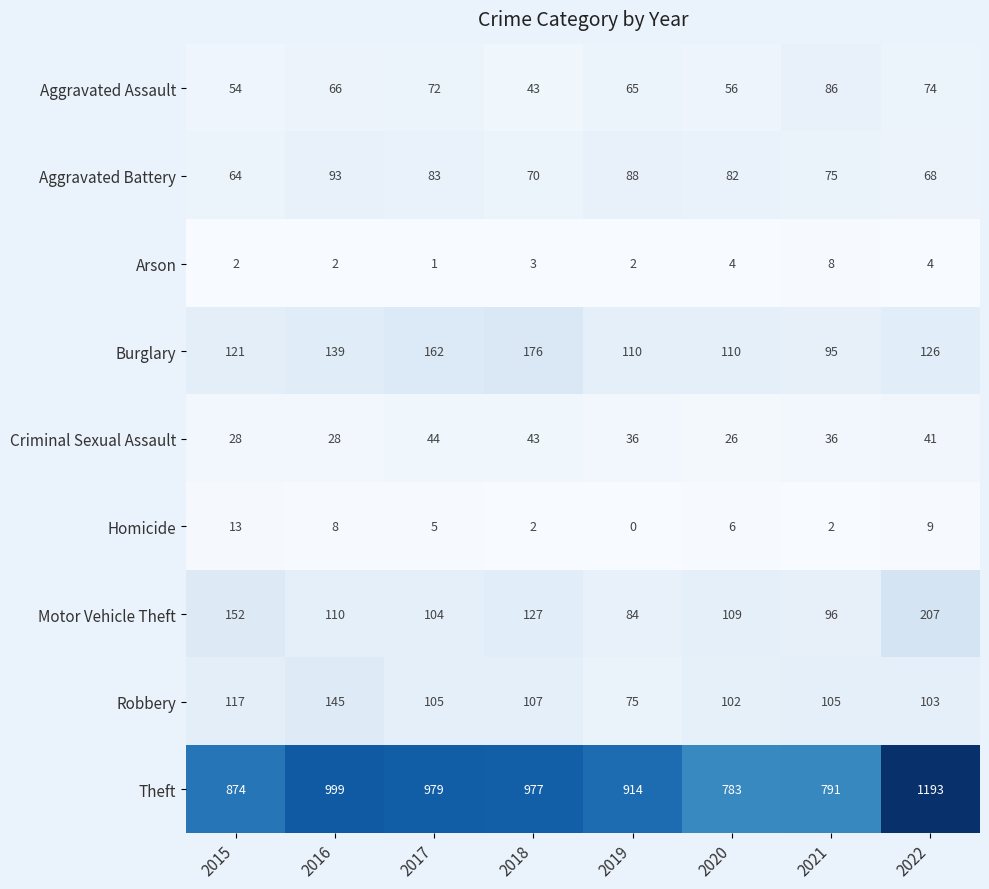

Rank the series at 2017 from highest to lowest value.

Theft, Burglary, Robbery, Motor Vehicle Theft, Aggravated Battery, Aggravated Assault, Criminal Sexual Assault, Homicide, Arson